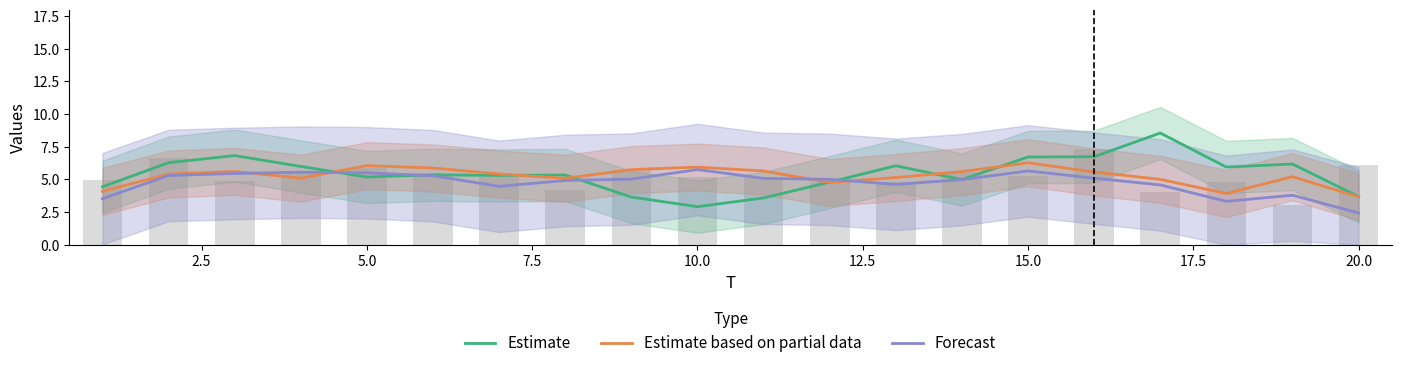

At how many categories does at least one series exceed 5?

18